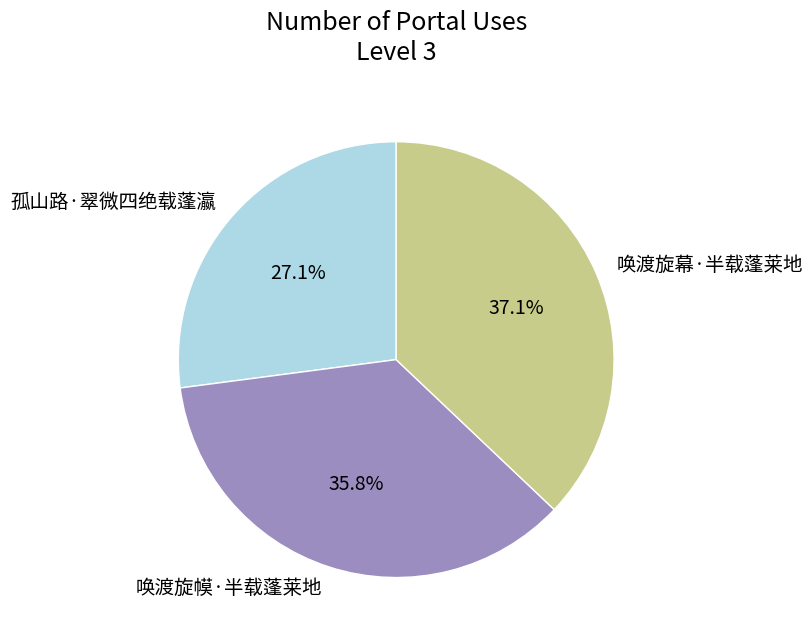

The 孤山路·翠微四绝载蓬瀛 slice represents 15% of the pie. True or false?

False